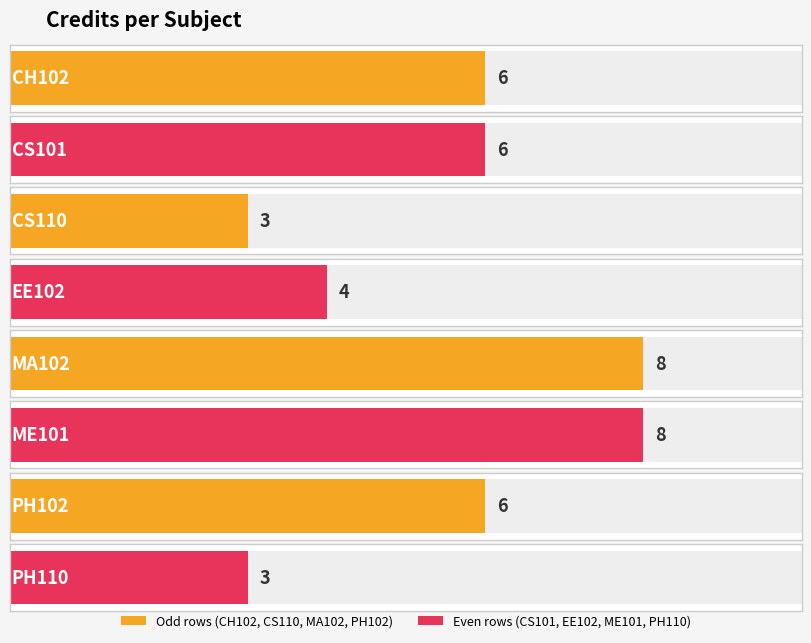

What is the value of the 5th bar from the left?

8